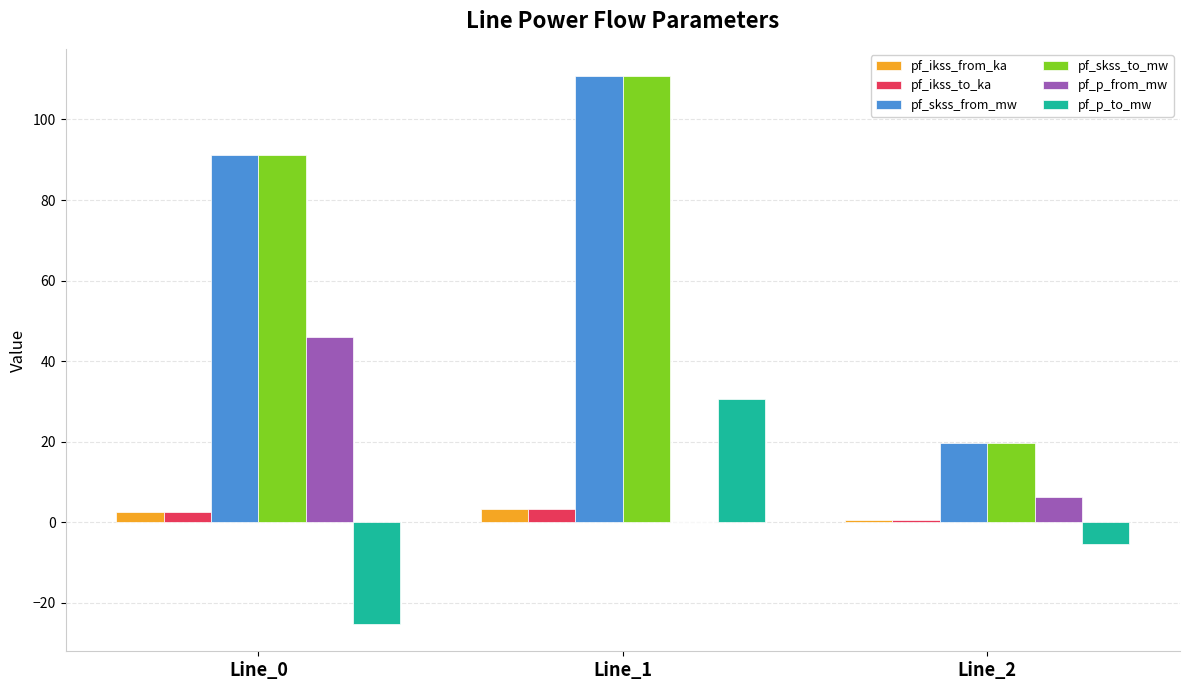

What is the maximum value for pf_p_to_mw?

30.6